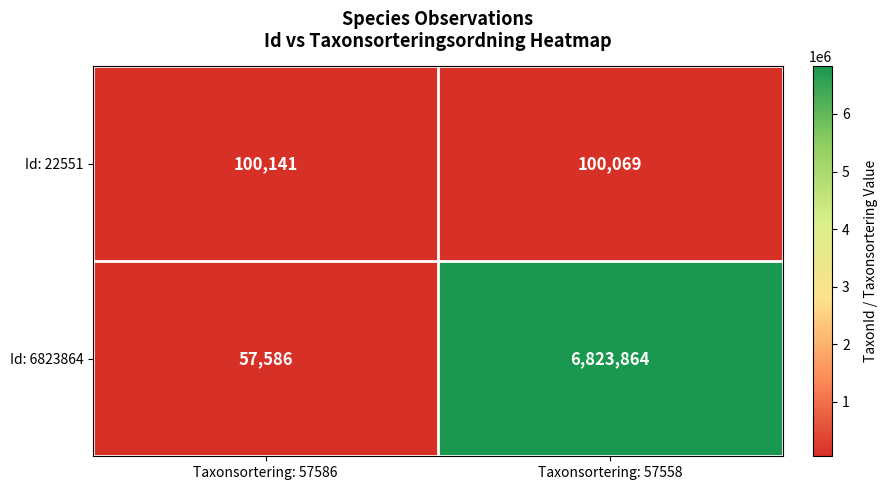

At how many categories does at least one series exceed 2419332?

1